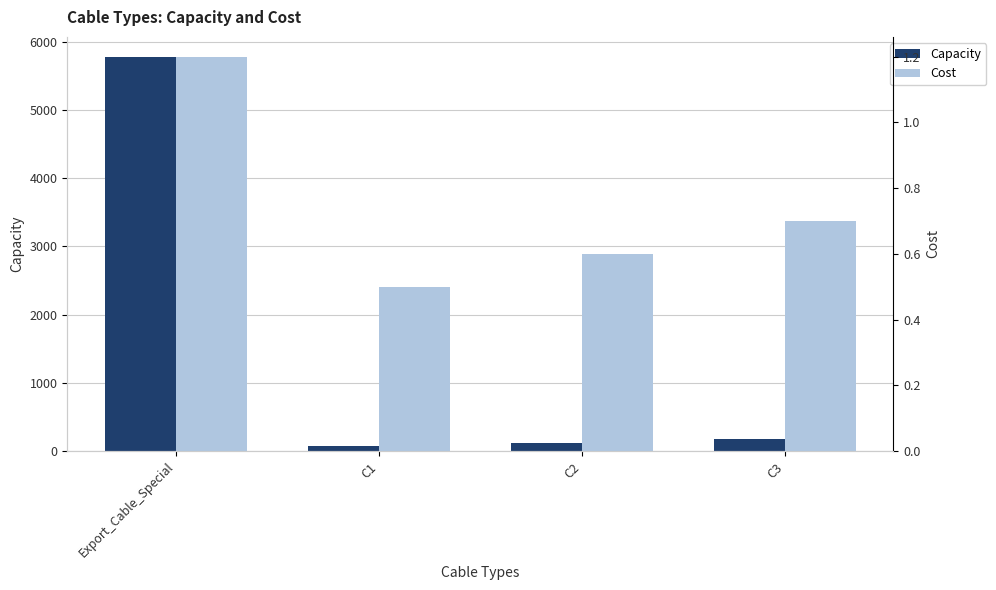

Does the chart contain stacked bars?

No